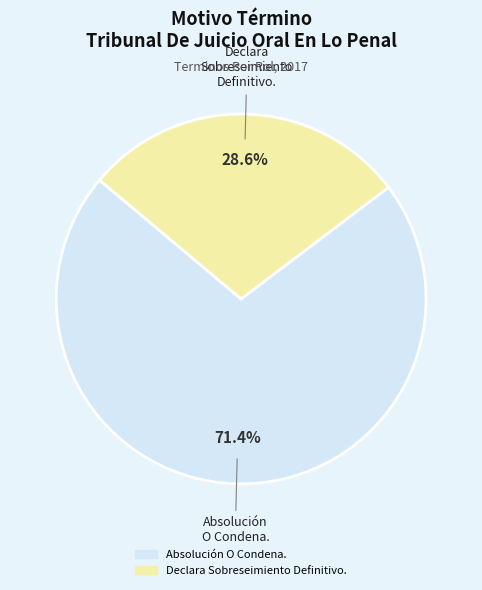

Which category has the biggest portion of the pie?

Absolución O Condena.